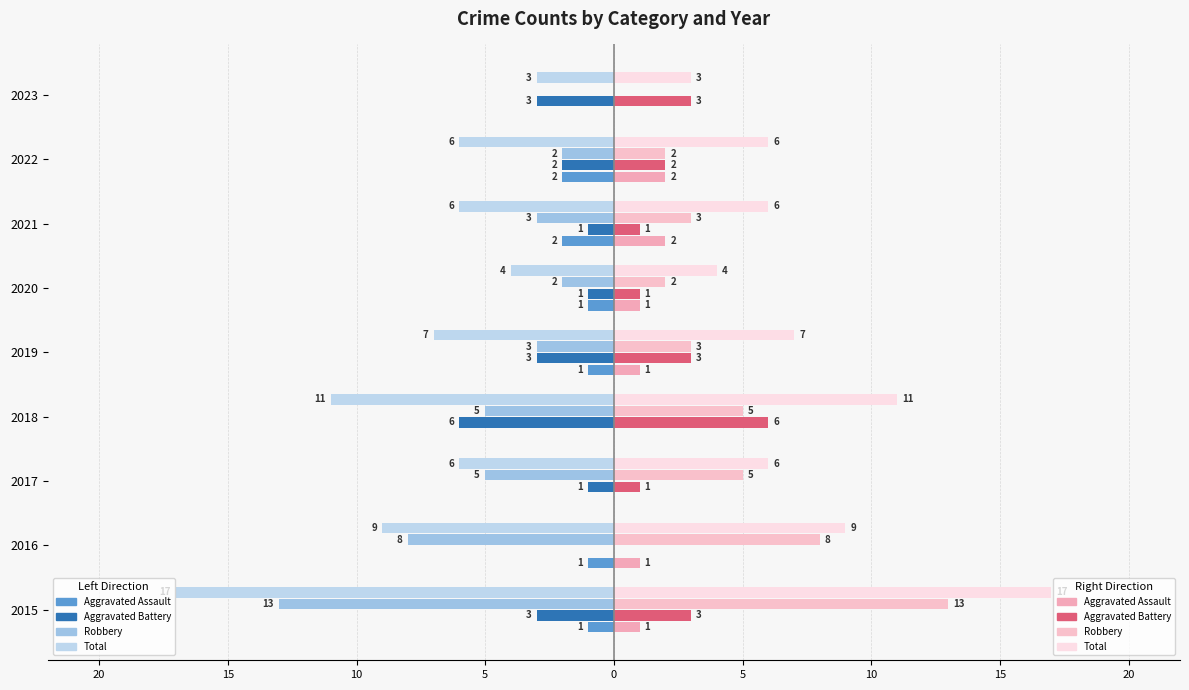

How many bars are there in each group?

4